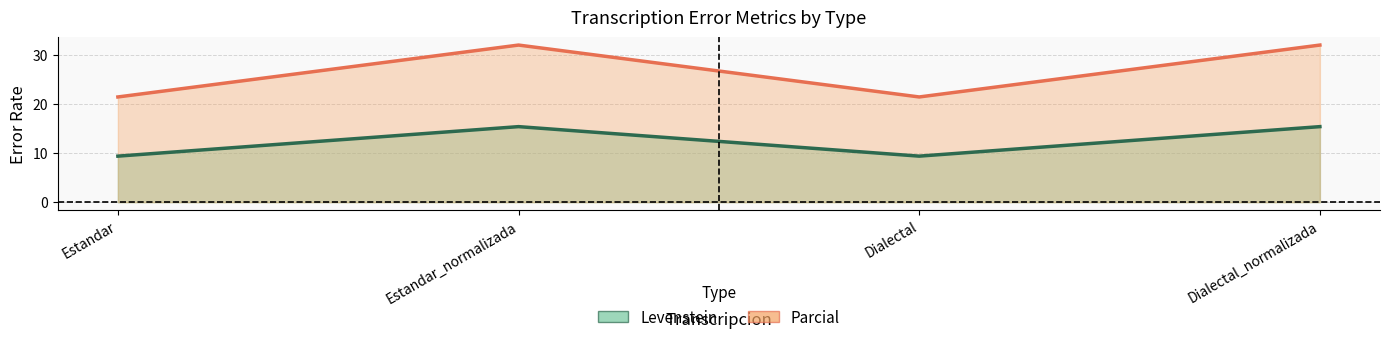

At which category does Levenstein reach its first local valley?

Dialectal